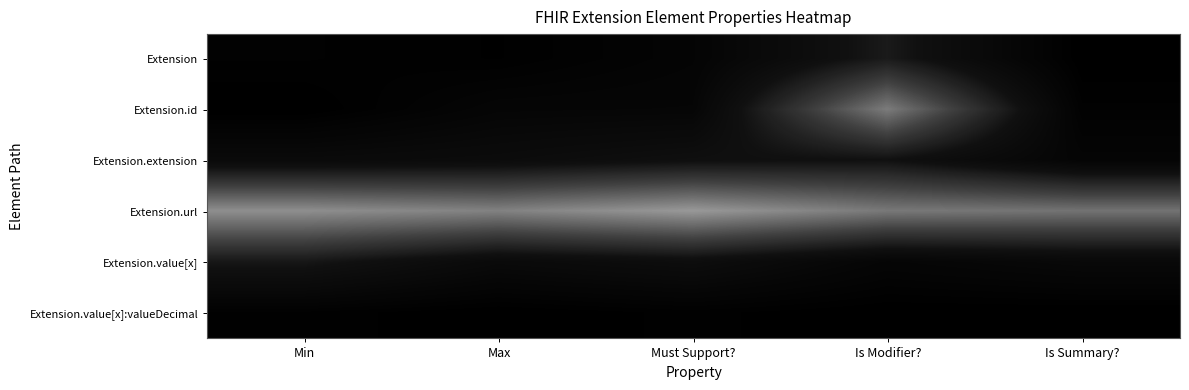

Which category has the lowest value across all series?

Min